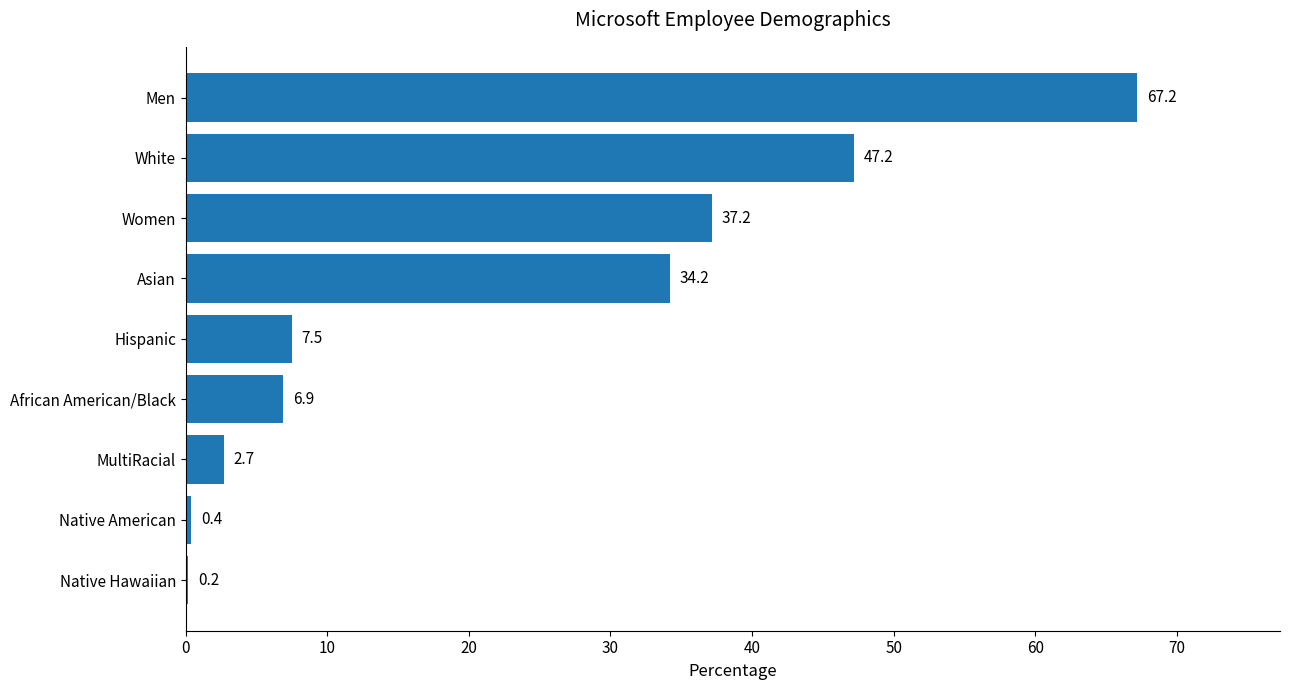

At which category does the chart reach its peak across all series?

Men